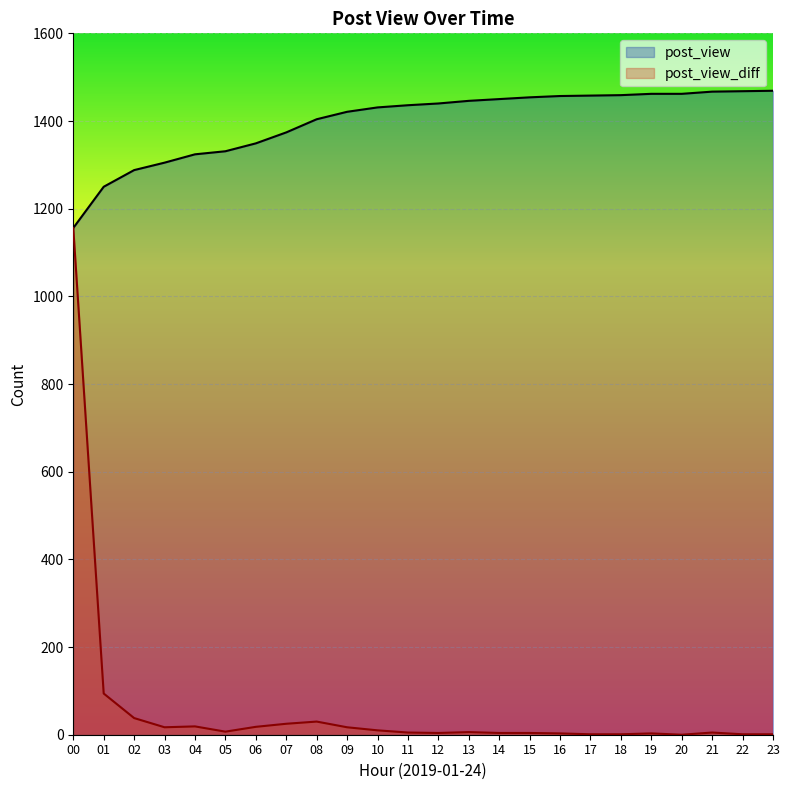

Reading left to right, extract all data points from this chart.

post_view: 1156	1250	1288	1305	1324	1331	1349	1374	1404	1421	1431	1436	1440	1446	1450	1454	1457	1458	1459	1462	1462	1467	1468	1469
post_view_diff: 1156	94	38	17	19	7	18	25	30	17	10	5	4	6	4	4	3	1	1	3	0	5	1	1